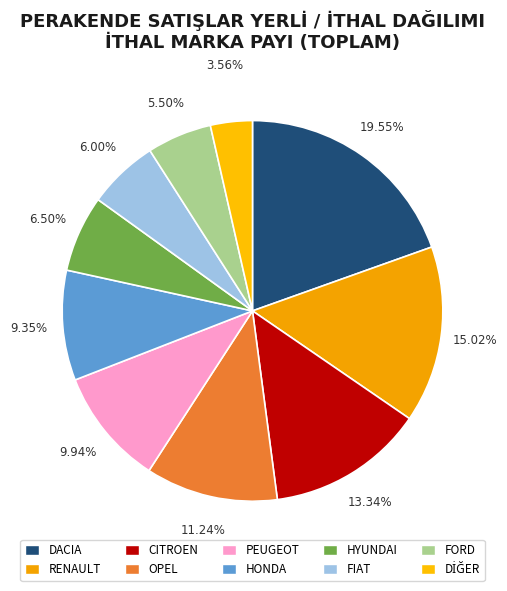

Approximately how many times larger is the value at FIAT compared to HYUNDAI?

0.9